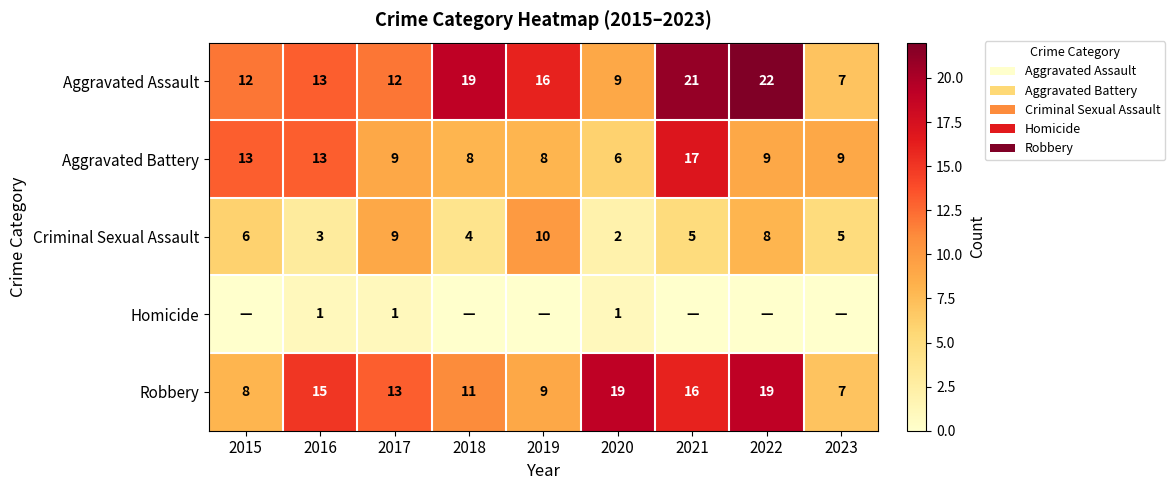

Between 2022 and 2021, which is larger?

2022